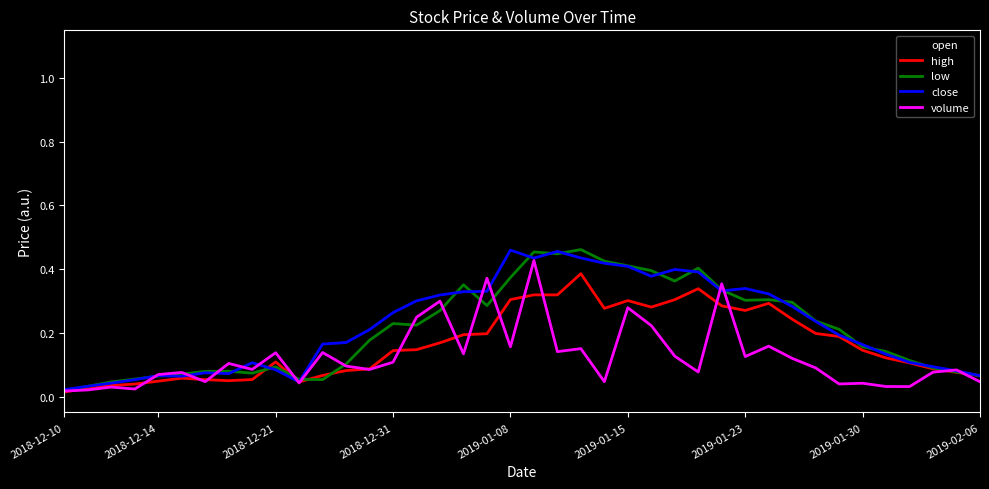

Which series has the widest spread of values?

open